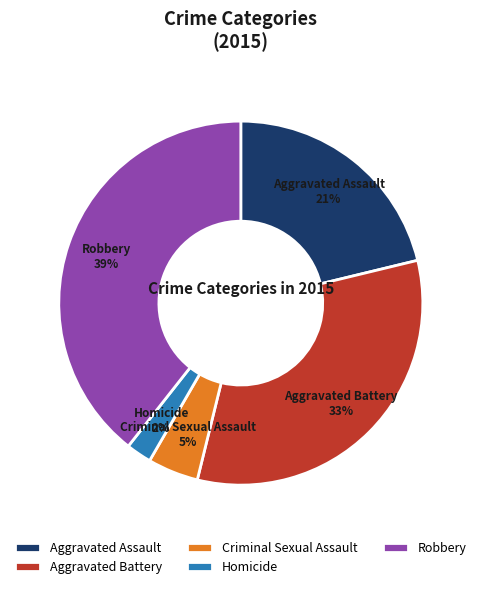

To the nearest percent, what is the combined percentage of Aggravated Battery and Robbery?

72%